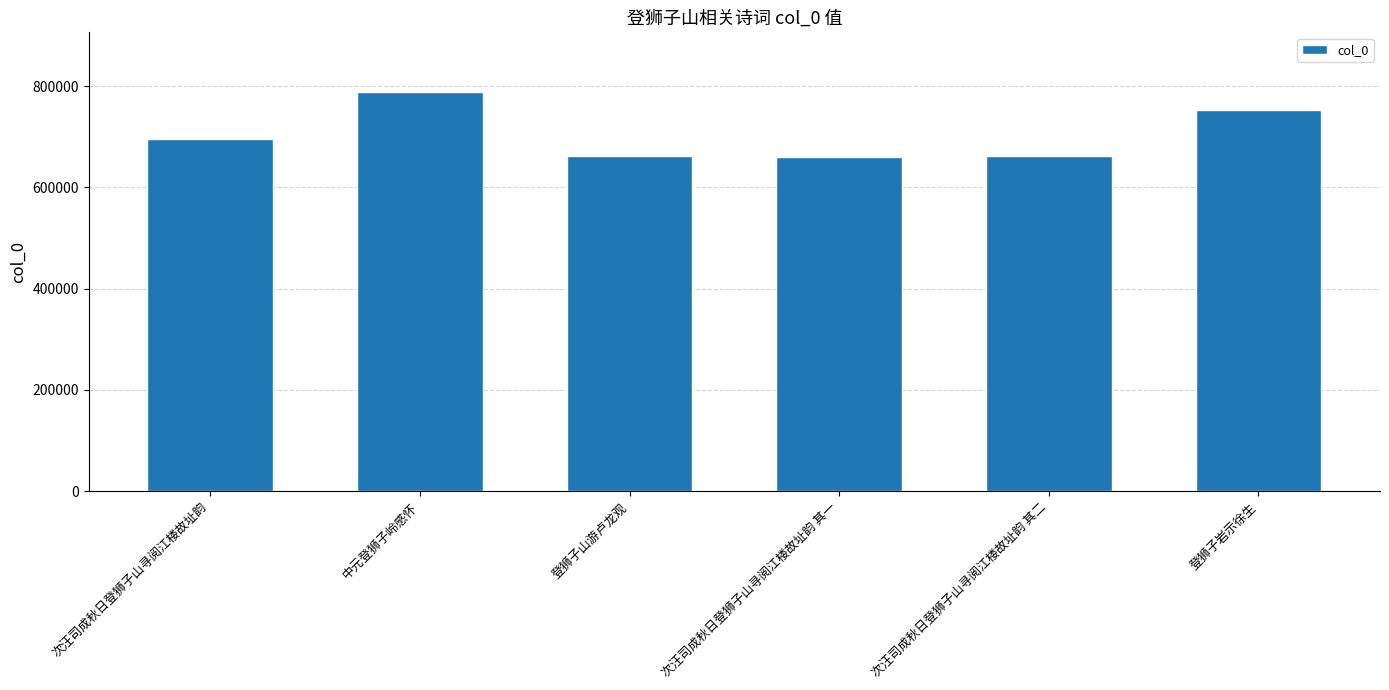

What is the ratio of the value at 次汪司成秋日登狮子山寻阅江楼故址韵 to the value at 中元登狮子岭感怀?

0.9